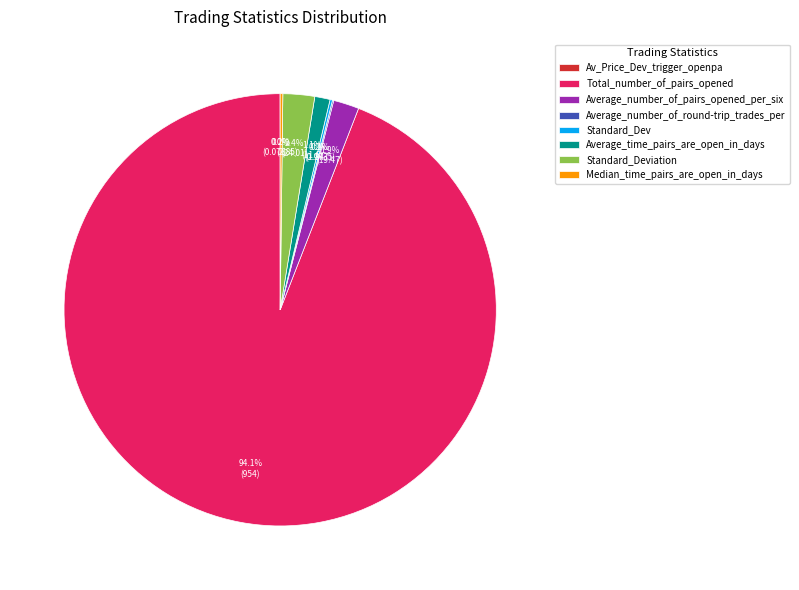

Is Total_number_of_pairs_opened the majority of the pie?

Yes